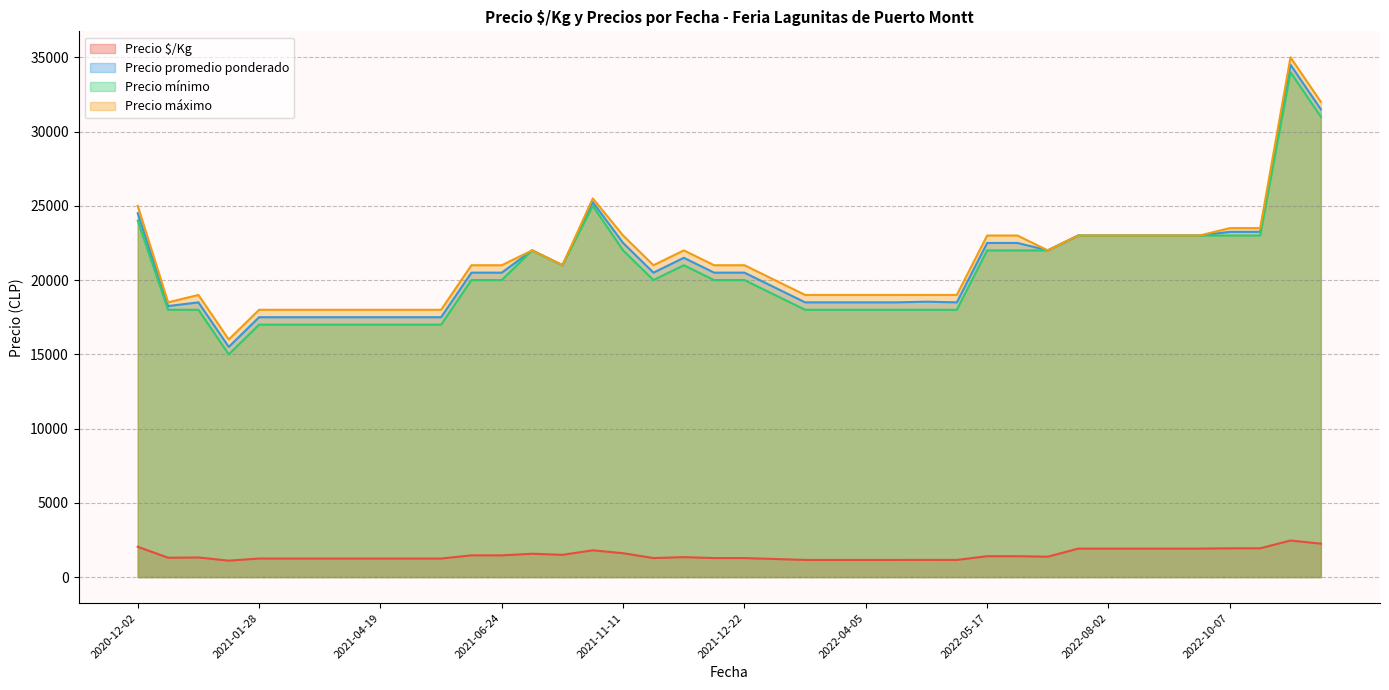

How many lines are shown in the chart?

4